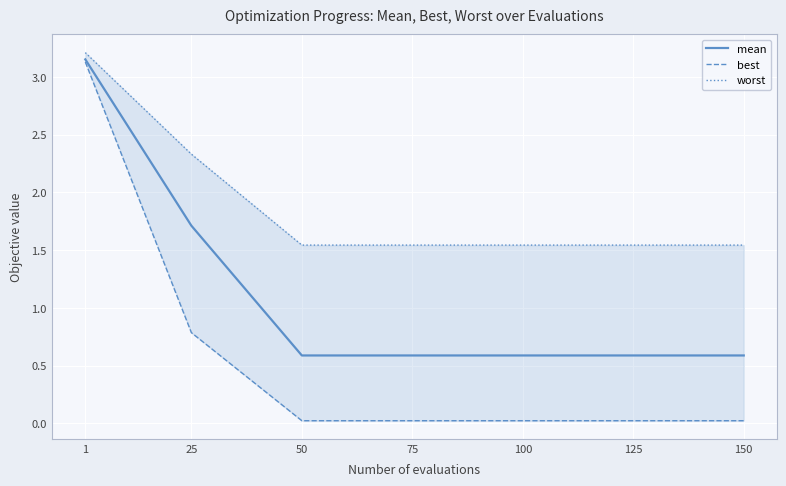

True or false: best has a value of 0.0 at 125.

True